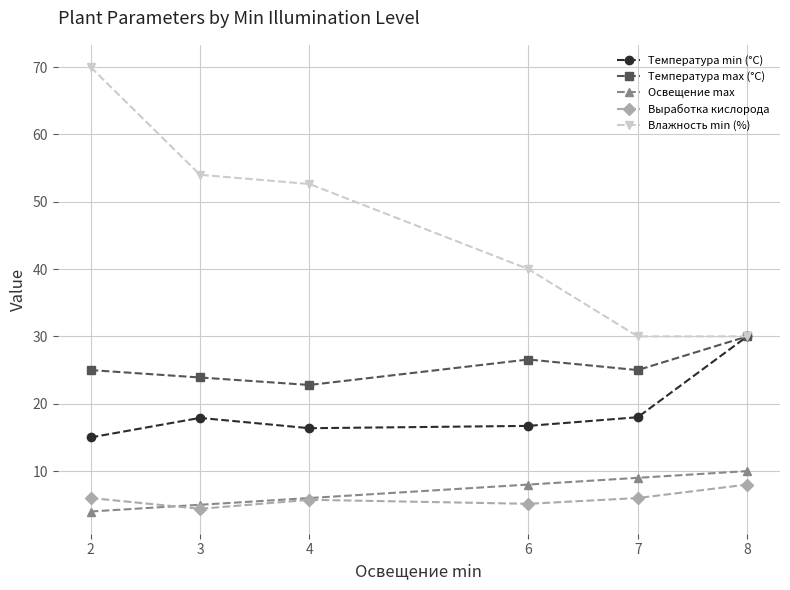

The value of Выработка кислорода at 8 is 8.0. True or false?

True